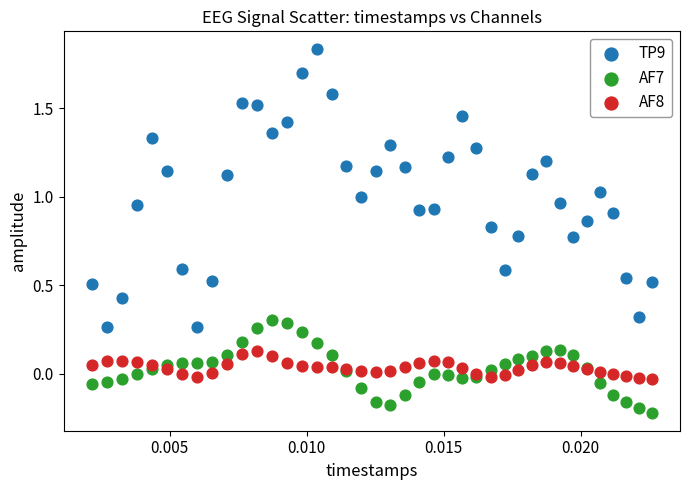

Which series contains the highest Y value?

TP9